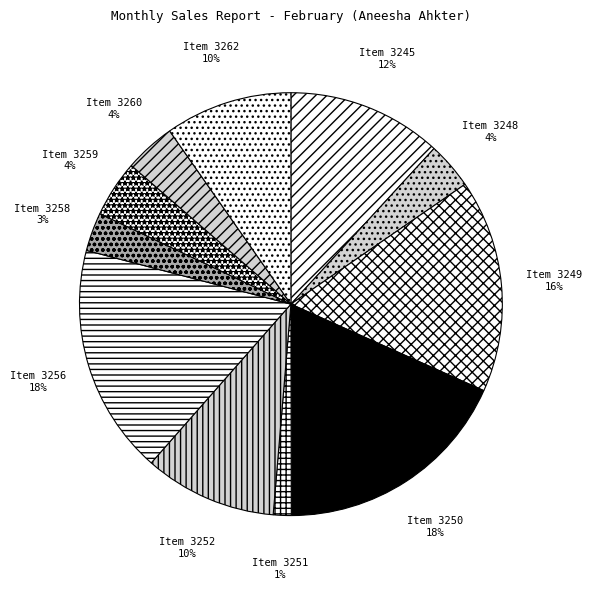

What percentage is the Item 3245 slice, to the nearest percent?

12%